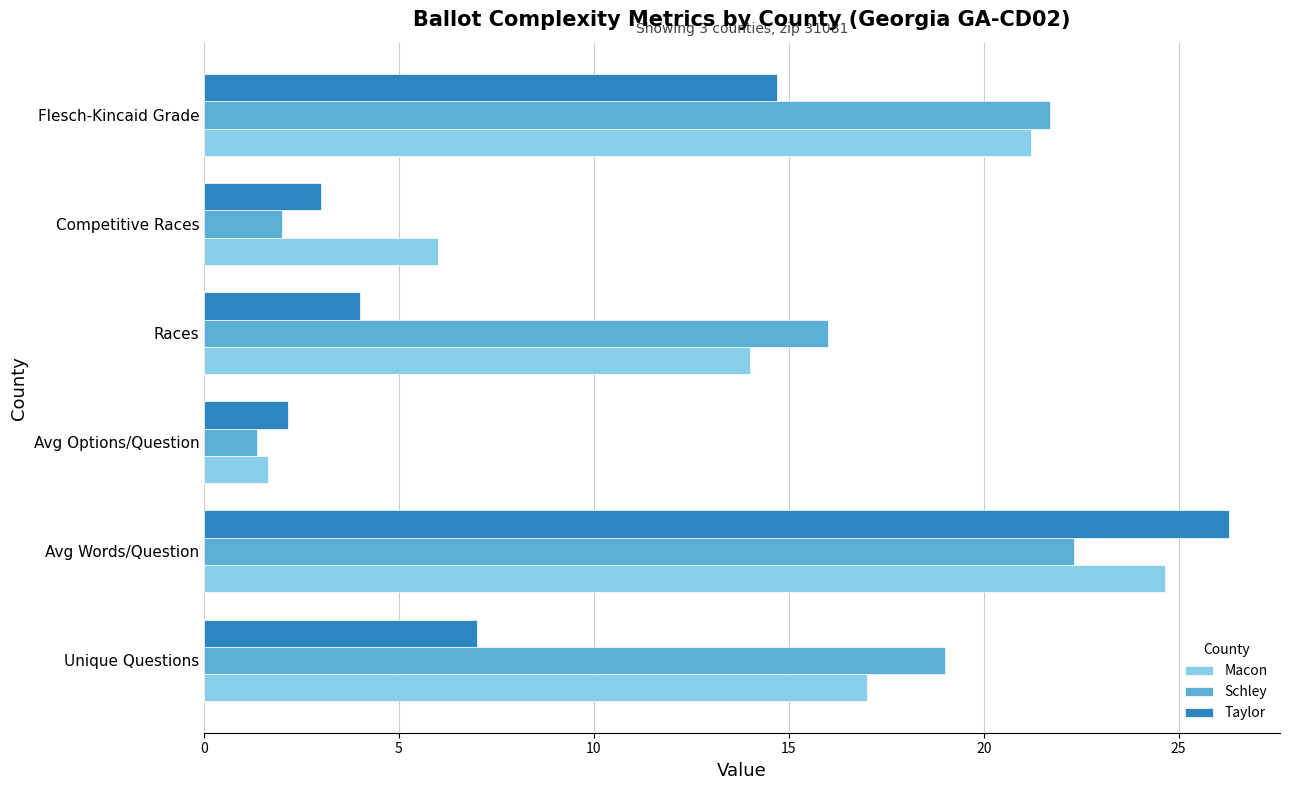

Which category has the lowest value in the Macon series?

Avg Options/Question